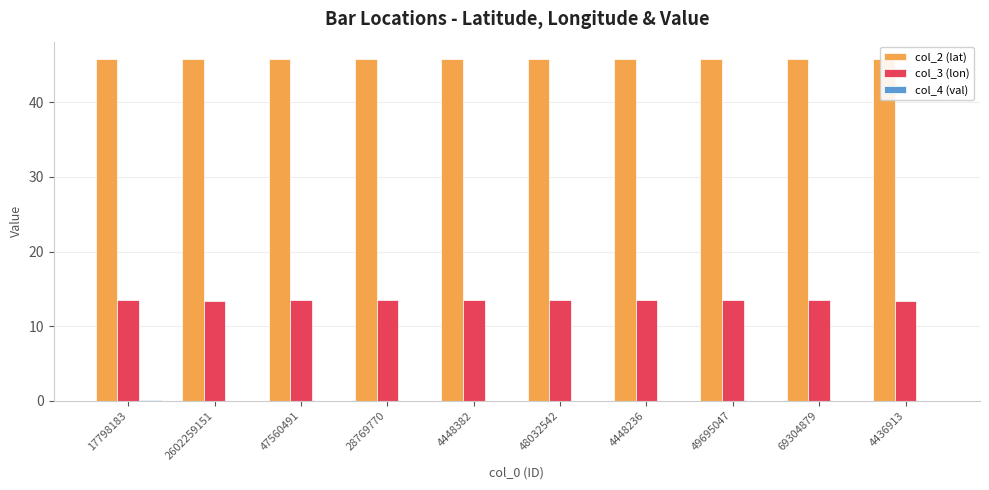

Reading left to right, what are all the values shown in this chart?

col_2 (lat): 45.8	45.8	45.8	45.8	45.8	45.8	45.8	45.8	45.8	45.8
col_3 (lon): 13.5	13.4	13.5	13.5	13.5	13.5	13.5	13.5	13.5	13.3
col_4 (val): 0.1	0.0	0.0	0.0	0.0	0.0	0.0	0.0	0.0	0.0